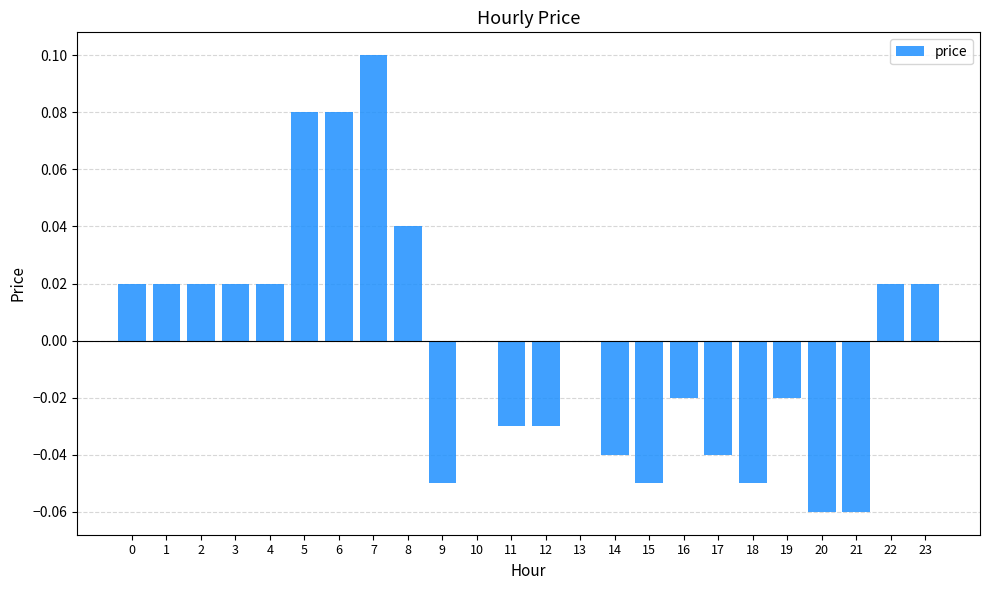

What is the change in value from 7 to 10?

-0.1